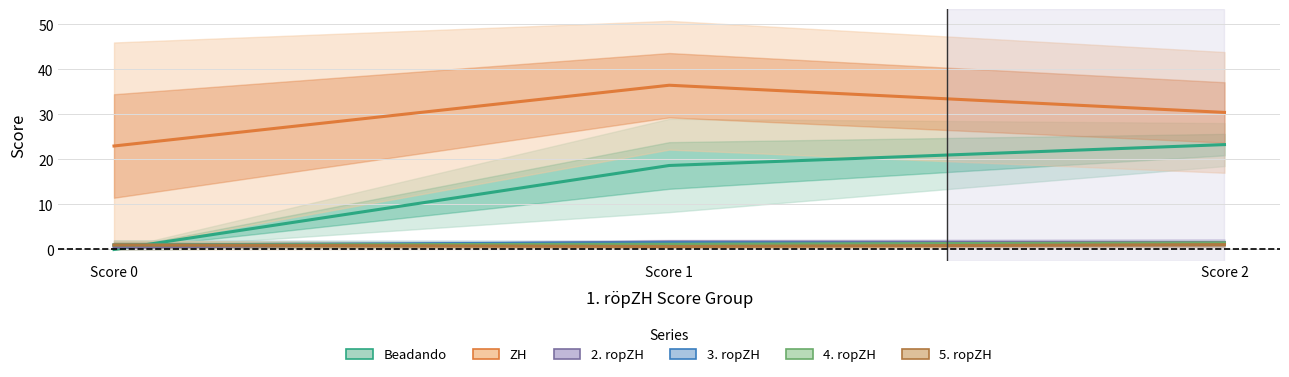

What is the greatest value displayed?

36.5